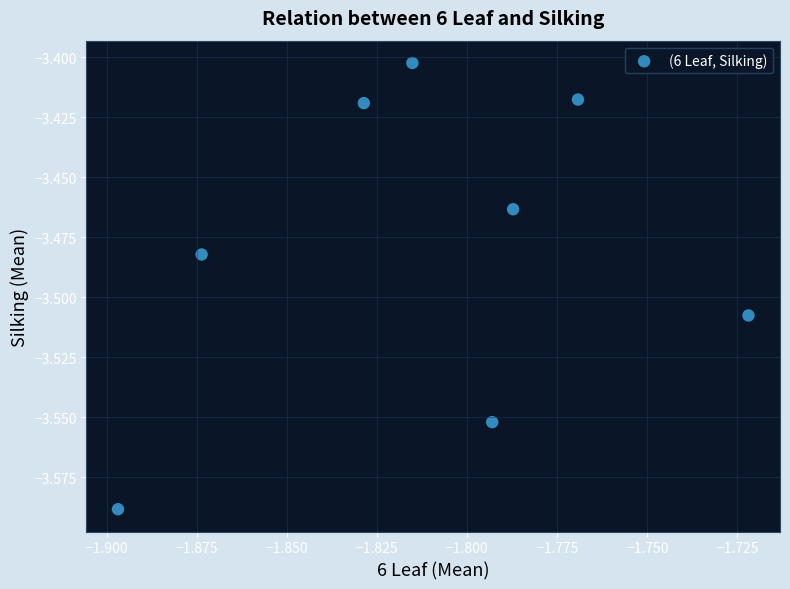

What is the average X value?

-1.8